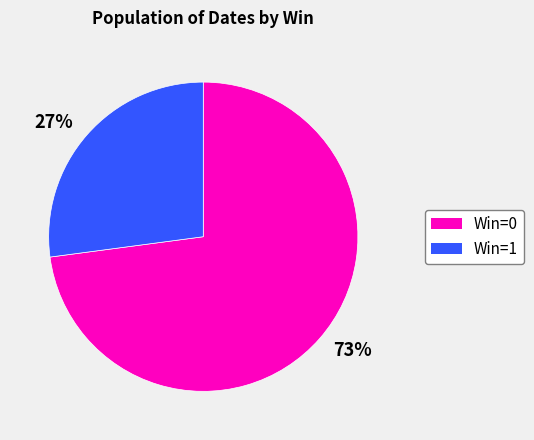

Is it true that 27% is 33% of the pie?

False